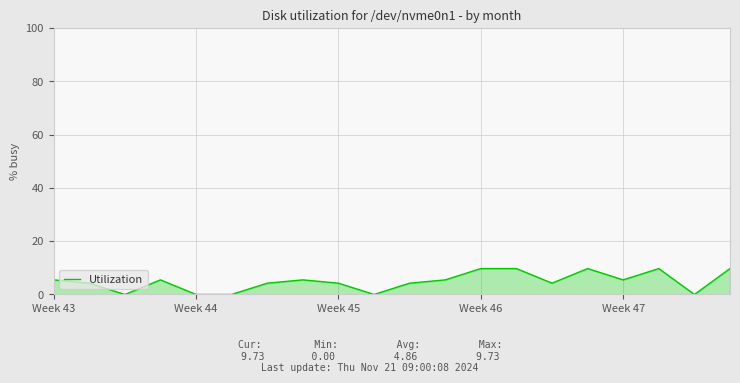

What is the sum of all values?

97.3